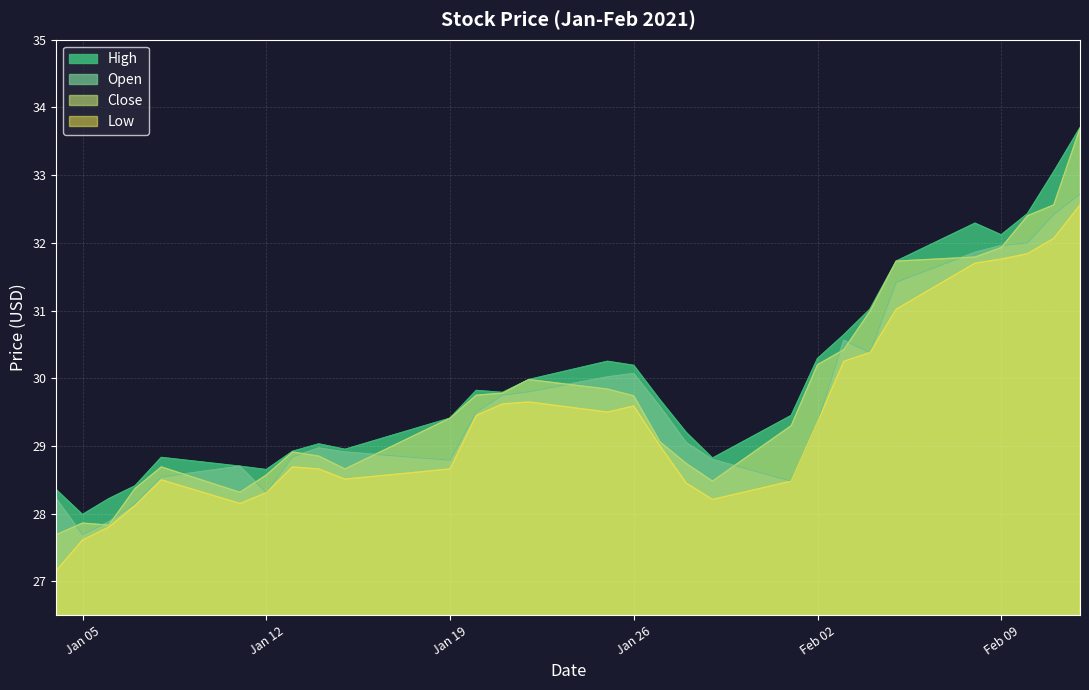

The Close series shows 18.2 at Feb 02. True or false?

False